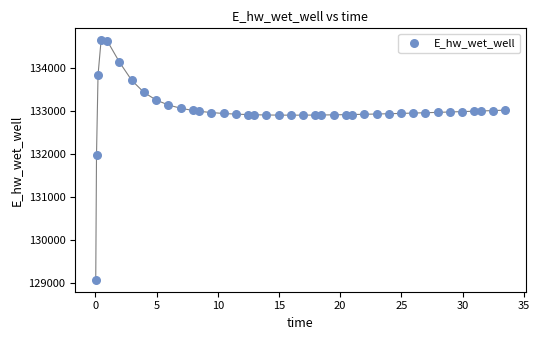

What Y value in the scatter plot is closest to 131866?

131987.7